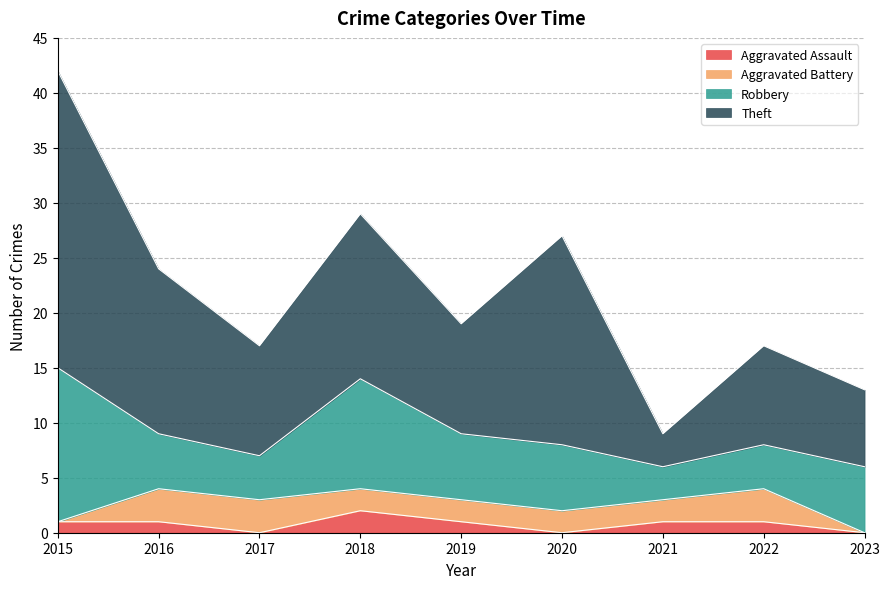

What is the maximum value shown in the chart?

27